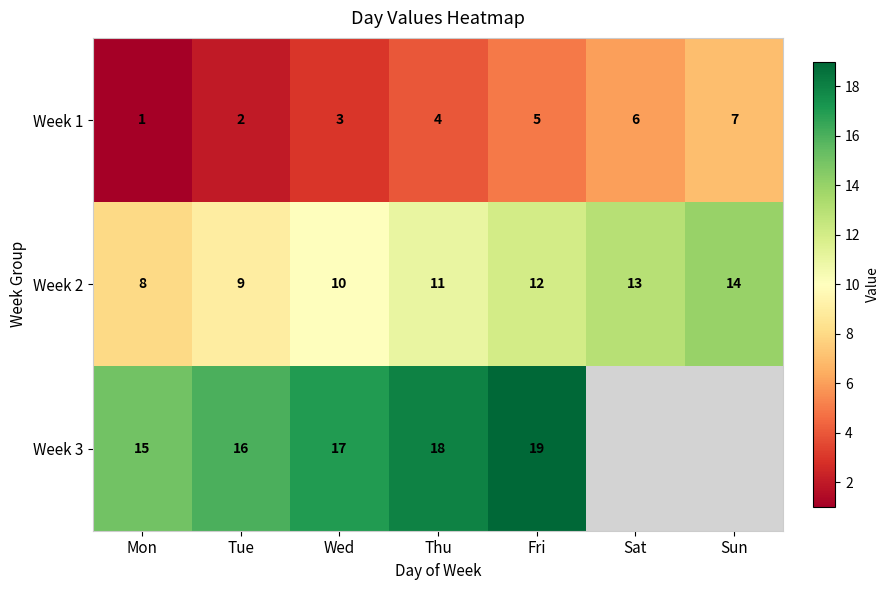

How many categories are shown in the chart?

7